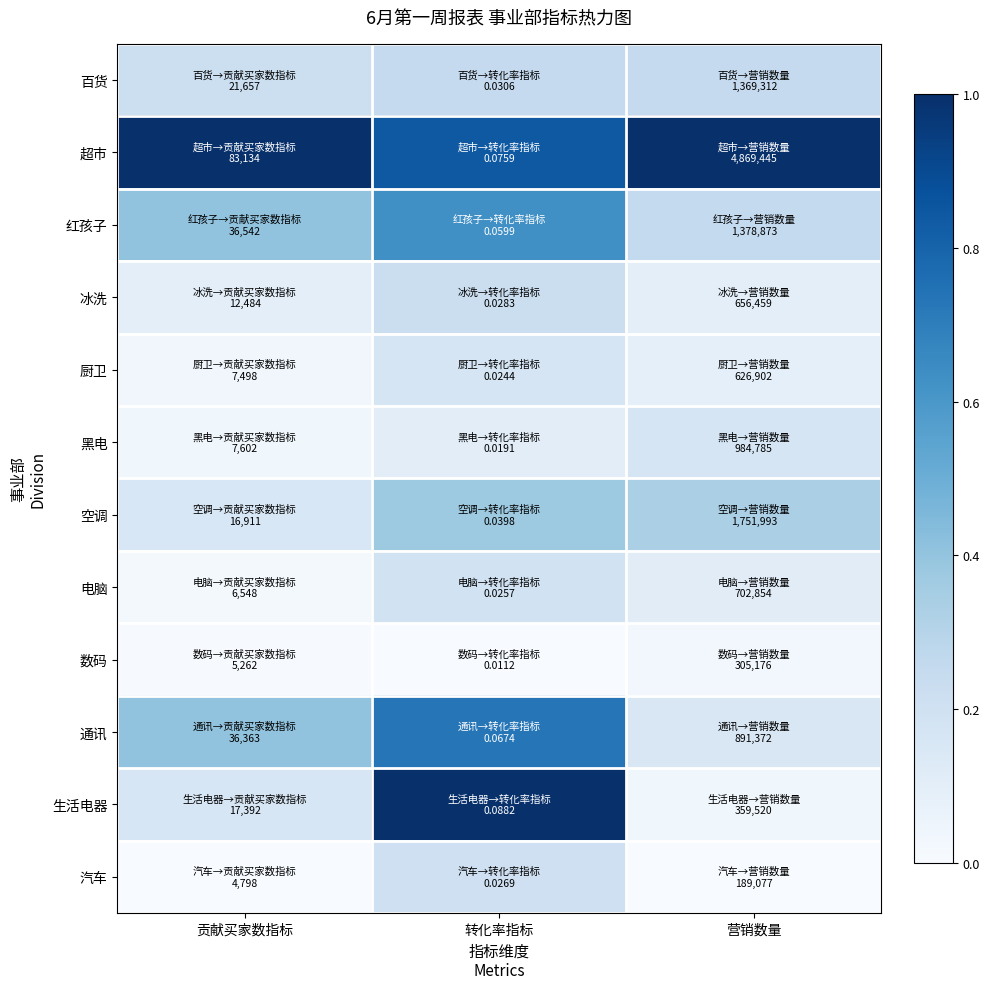

Reading right to left, transcribe all the data shown in this chart.

百货: 营销数量=0.3	转化率指标=0.3	贡献买家数指标=0.2
超市: 营销数量=1.0	转化率指标=0.8	贡献买家数指标=1.0
红孩子: 营销数量=0.3	转化率指标=0.6	贡献买家数指标=0.4
冰洗: 营销数量=0.1	转化率指标=0.2	贡献买家数指标=0.1
厨卫: 营销数量=0.1	转化率指标=0.2	贡献买家数指标=0.0
黑电: 营销数量=0.2	转化率指标=0.1	贡献买家数指标=0.0
空调: 营销数量=0.3	转化率指标=0.4	贡献买家数指标=0.2
电脑: 营销数量=0.1	转化率指标=0.2	贡献买家数指标=0.0
数码: 营销数量=0.0	转化率指标=0.0	贡献买家数指标=0.0
通讯: 营销数量=0.2	转化率指标=0.7	贡献买家数指标=0.4
生活电器: 营销数量=0.0	转化率指标=1.0	贡献买家数指标=0.2
汽车: 营销数量=0.0	转化率指标=0.2	贡献买家数指标=0.0